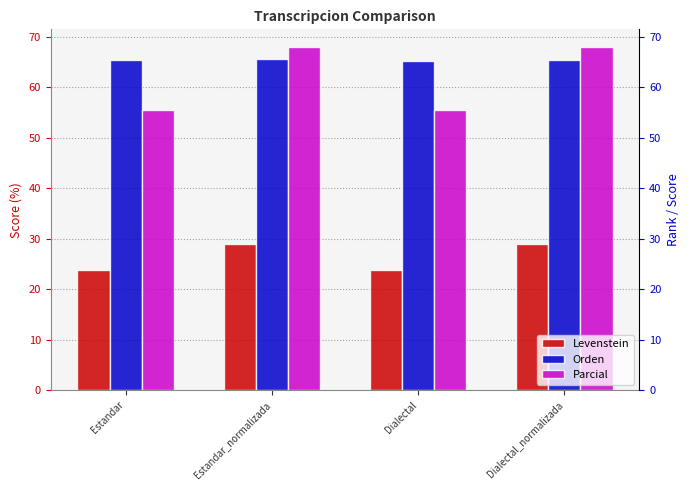

At which category is the sum across all series the highest?

Estandar_normalizada